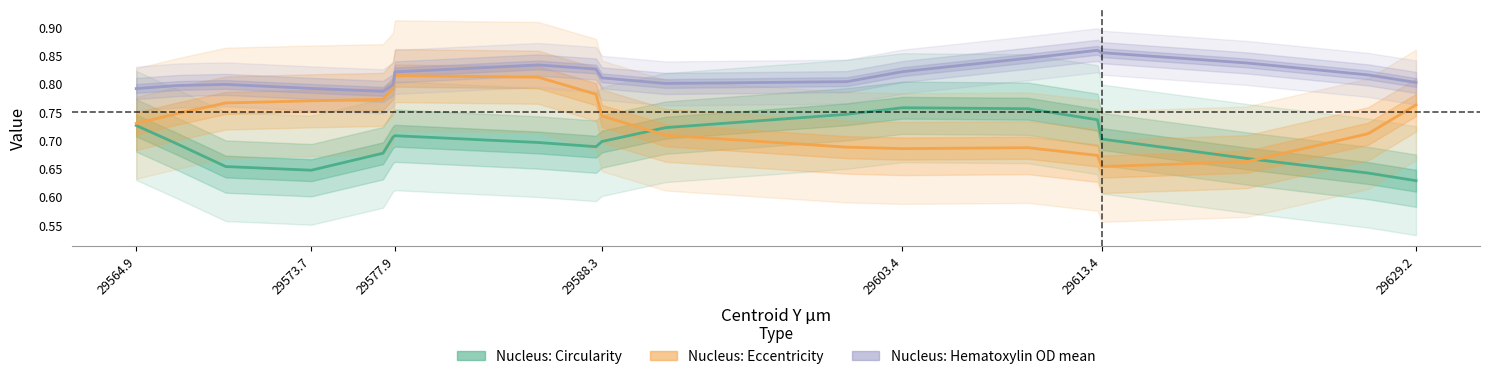

True or false: Nucleus: Hematoxylin OD mean and Nucleus: Circularity cross at least once.

False